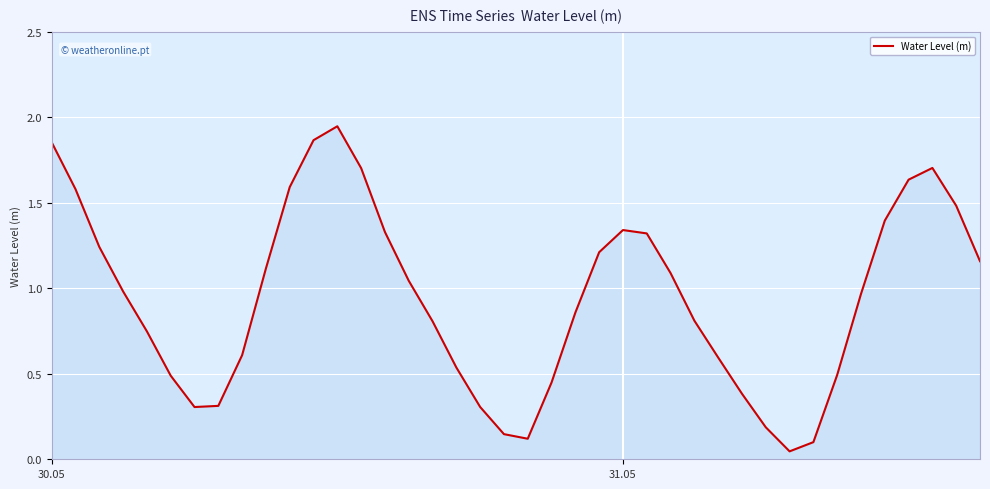

How many lines are shown in the chart?

1